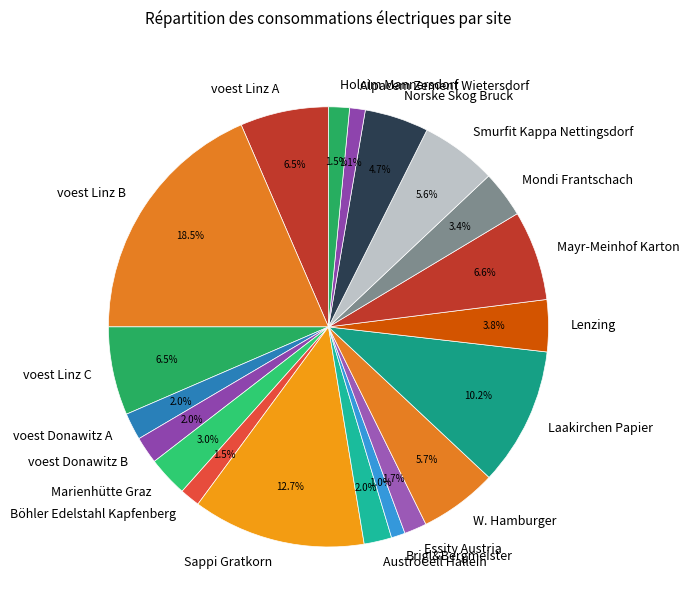

What percentage do AustroCell Hallein and Marienhütte Graz together represent?

5.0%